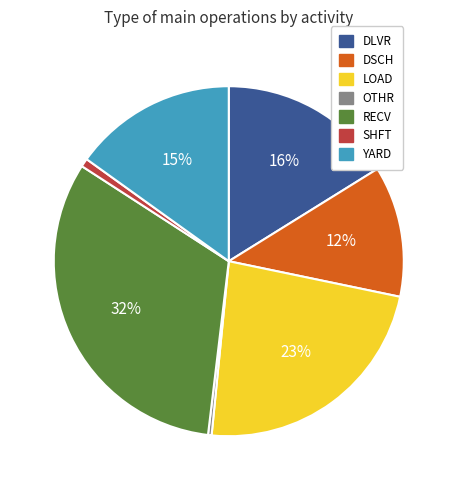

Does LOAD account for over 50% of the chart?

No